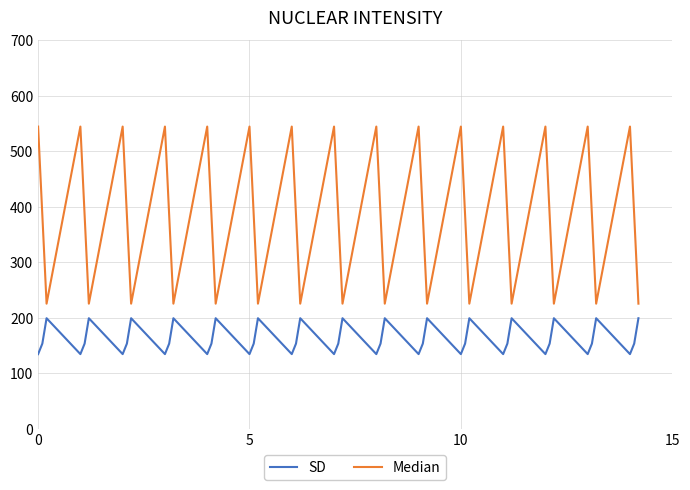

Rank the series by their average value, from lowest to highest.

SD, Median